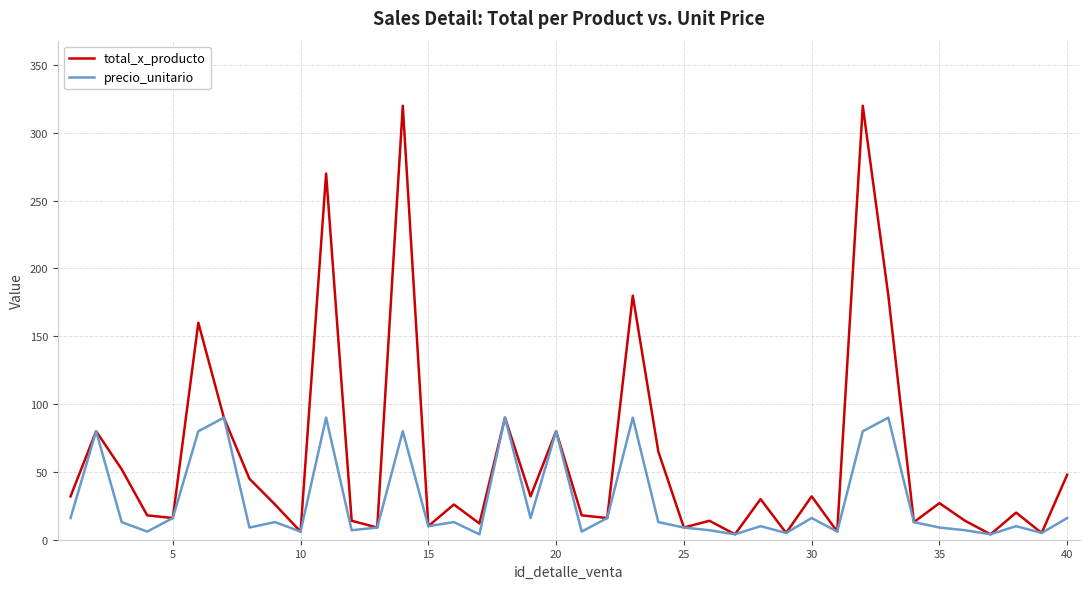

Which series has the largest range (max minus min)?

total_x_producto